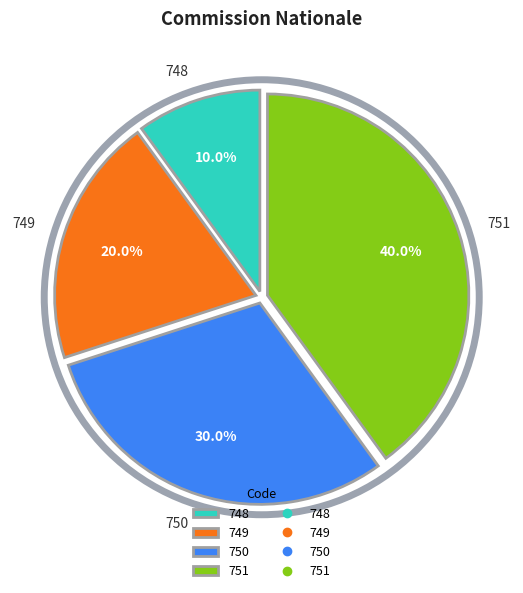

What percentage do 748 and 750 together represent?

40.0%